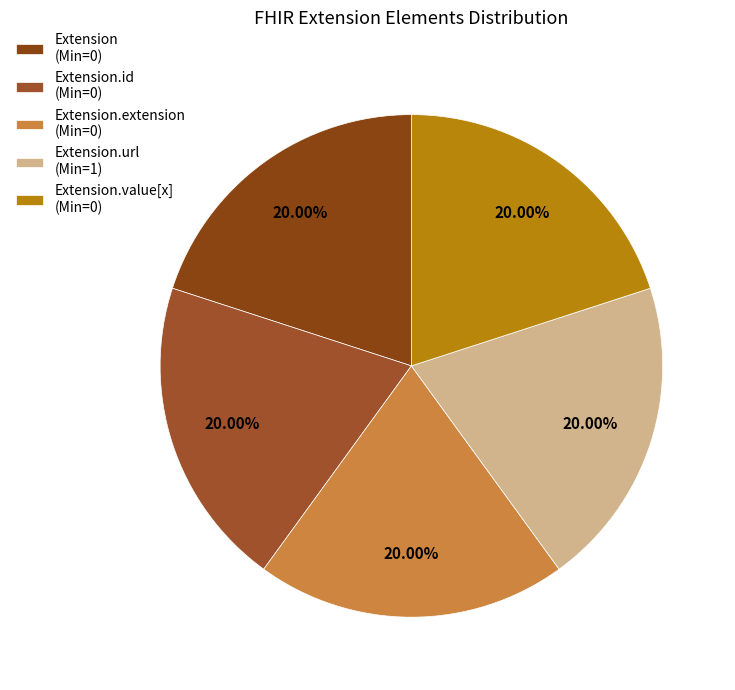

Which category has the smallest portion of the pie?

Extension